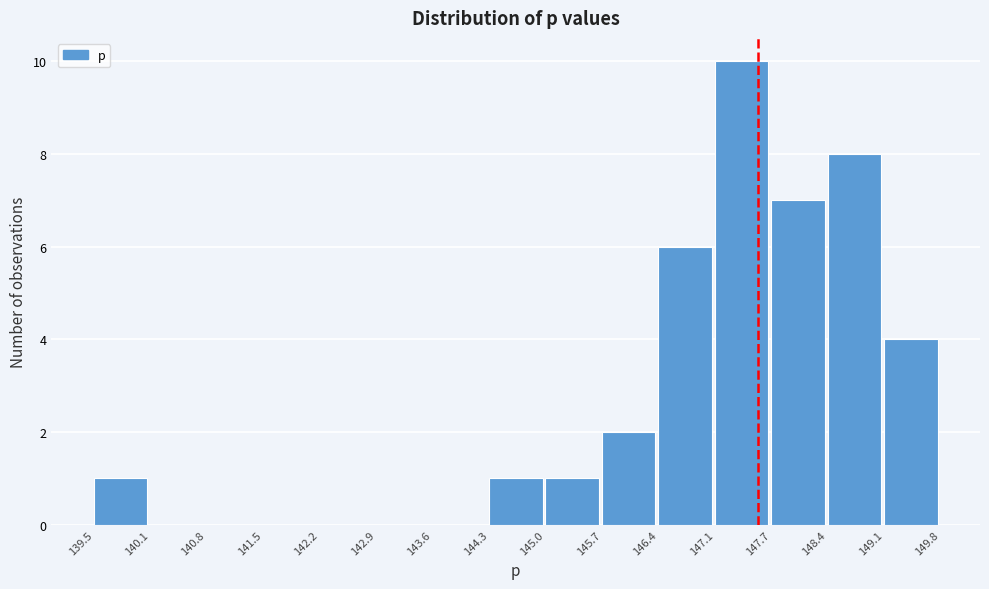

How tall is the bar that spans 145.7 to 146.4 on the x-axis? The values are not printed on the chart, so give them approximately, as read against the axis.

2